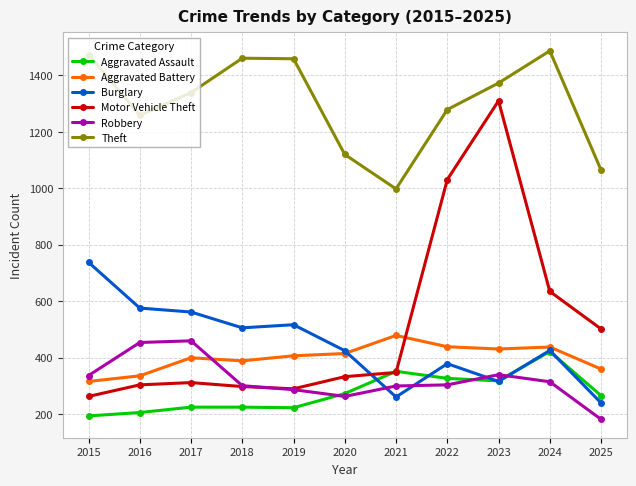

Which series has the widest spread of values?

Motor Vehicle Theft